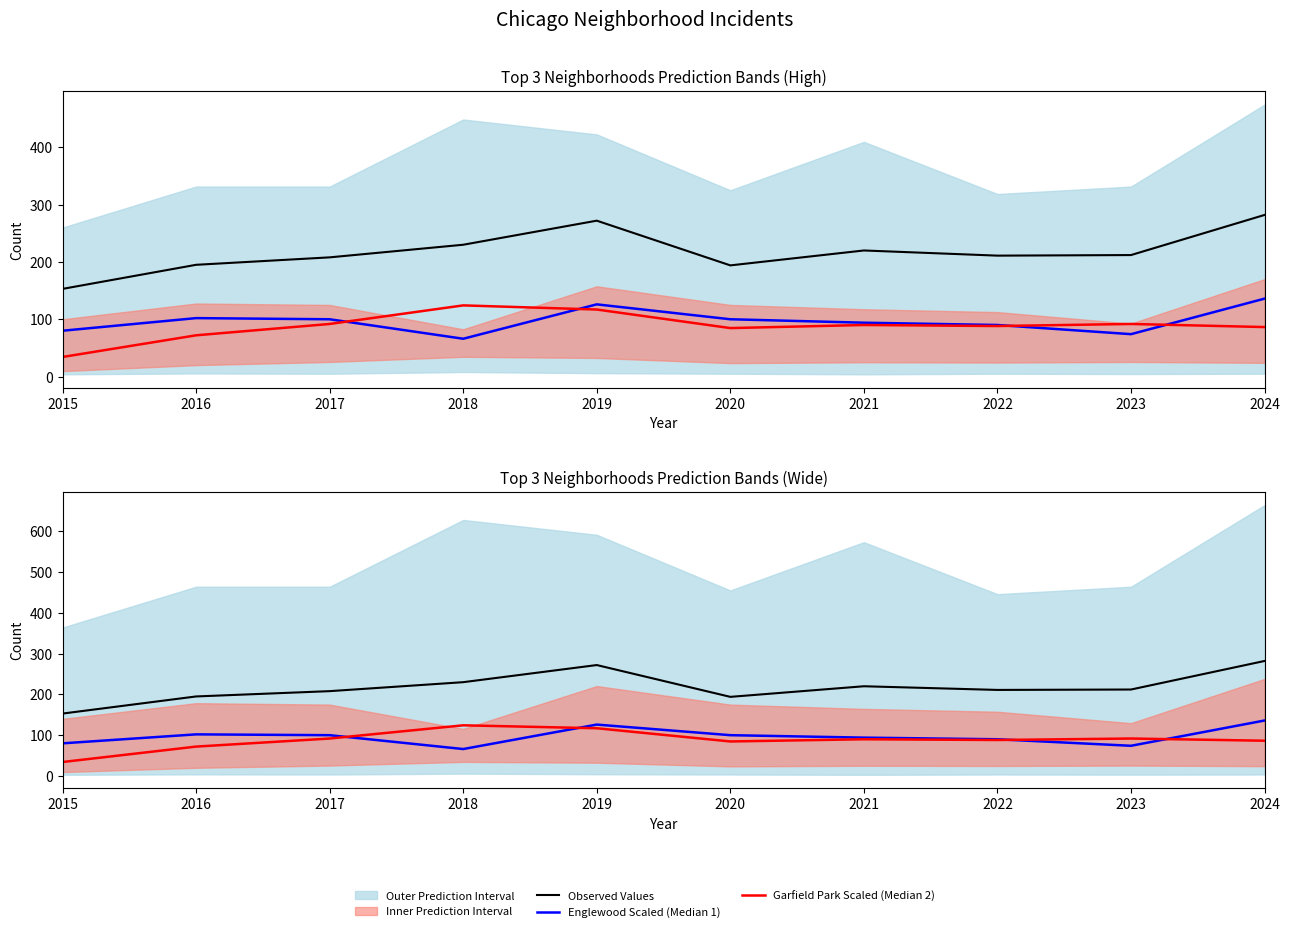

Which series has the largest total across all categories?

Observed Values